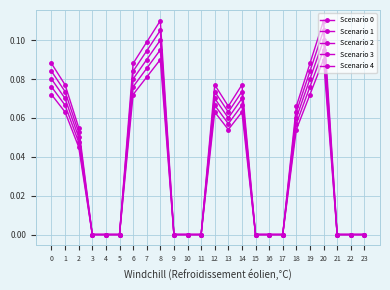

Count the number of data series in this chart.

5